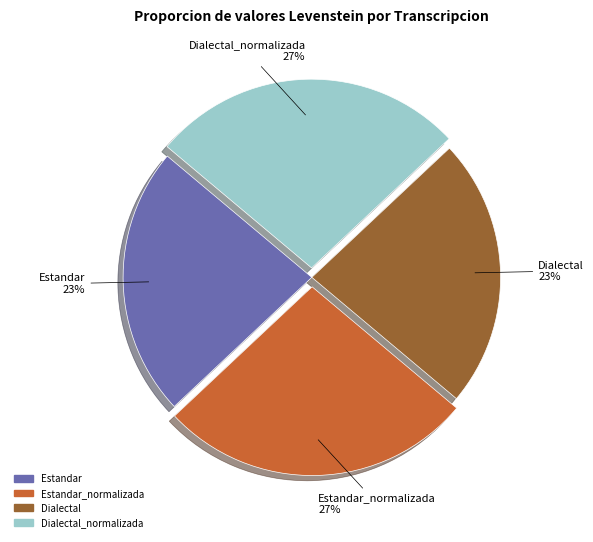

Is there a majority slice in this chart?

No